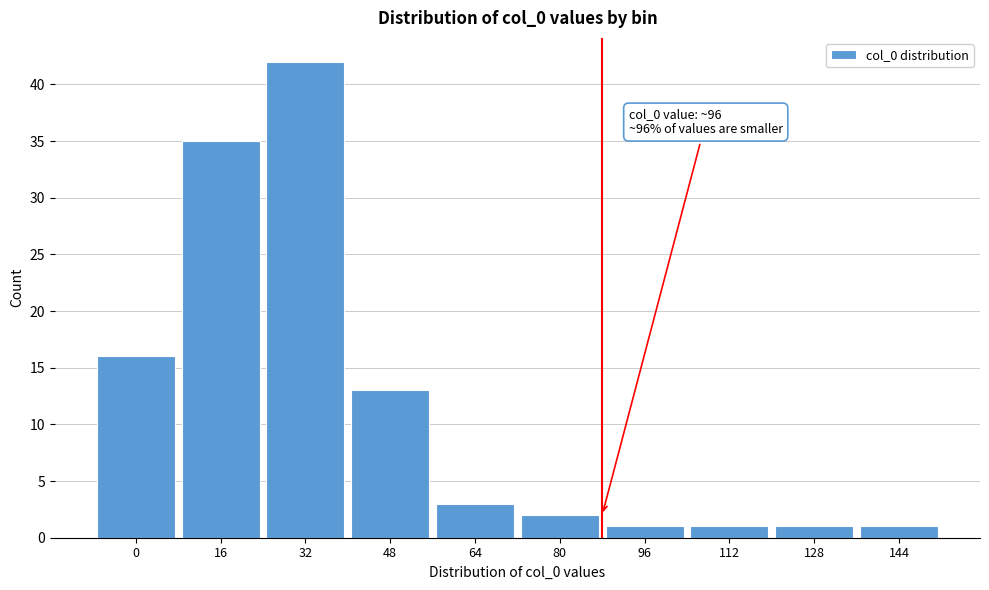

Reading left to right, list all the values displayed in this chart.

0=16	16=35	32=42	48=13	64=3	80=2	96=1	112=1	128=1	144=1